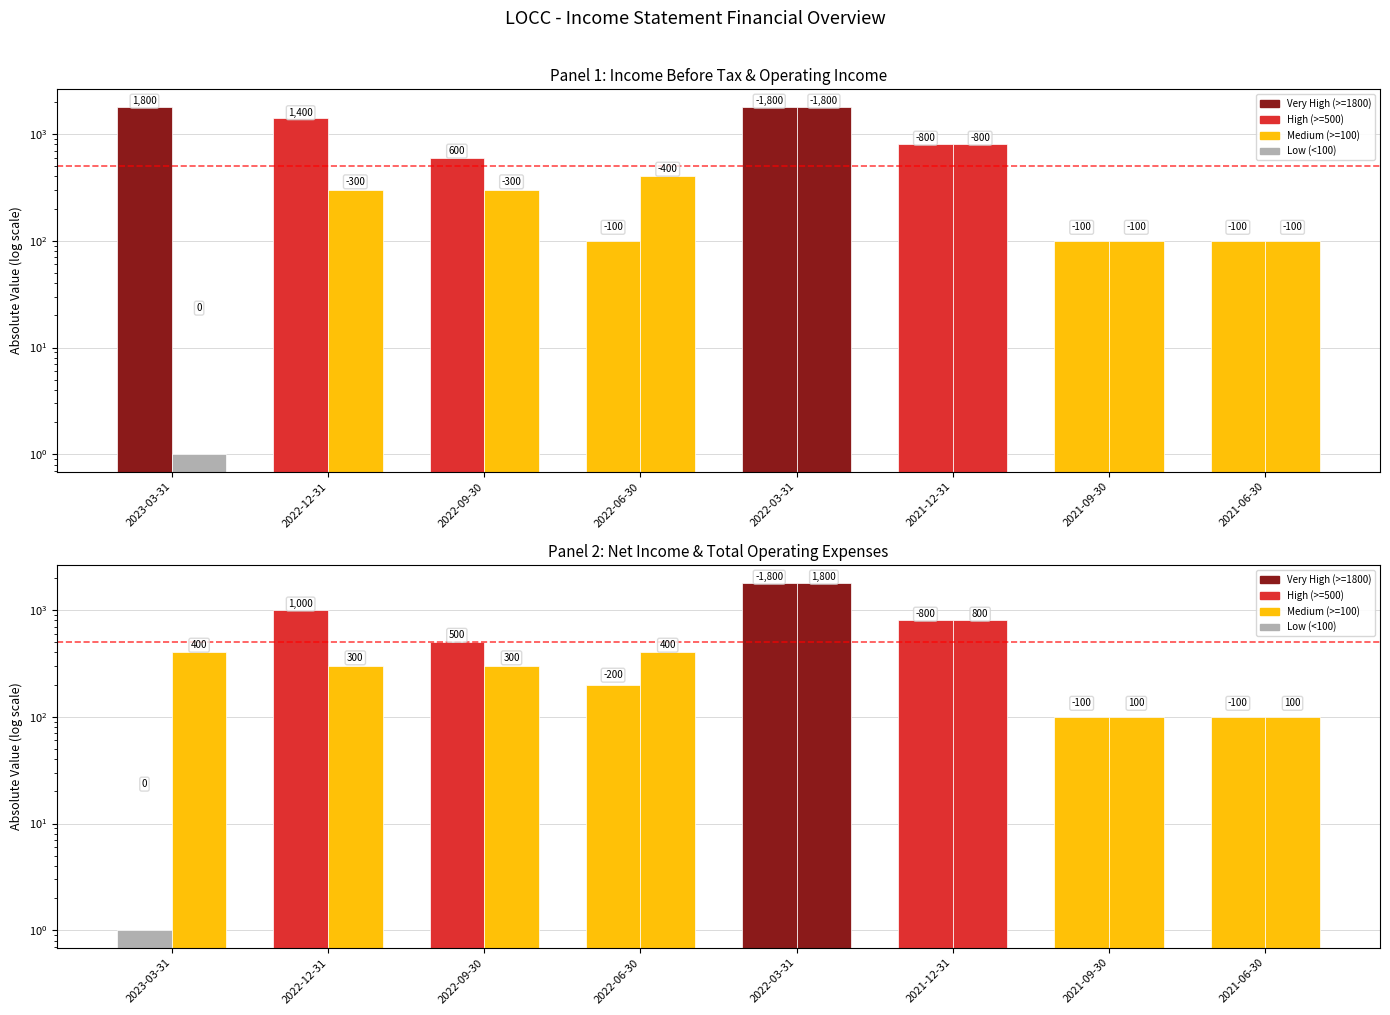

Reading left to right, what are all the values shown in this chart?

Income Before Tax: 2023-03-31=1800	2022-12-31=1400	2022-09-30=600	2022-06-30=100	2022-03-31=1800	2021-12-31=800	2021-09-30=100	2021-06-30=100
Operating Income or Loss: 2023-03-31=1	2022-12-31=300	2022-09-30=300	2022-06-30=400	2022-03-31=1800	2021-12-31=800	2021-09-30=100	2021-06-30=100
Net Income: 2023-03-31=1	2022-12-31=1000	2022-09-30=500	2022-06-30=200	2022-03-31=1800	2021-12-31=800	2021-09-30=100	2021-06-30=100
Total Operating Expenses: 2023-03-31=400	2022-12-31=300	2022-09-30=300	2022-06-30=400	2022-03-31=1800	2021-12-31=800	2021-09-30=100	2021-06-30=100